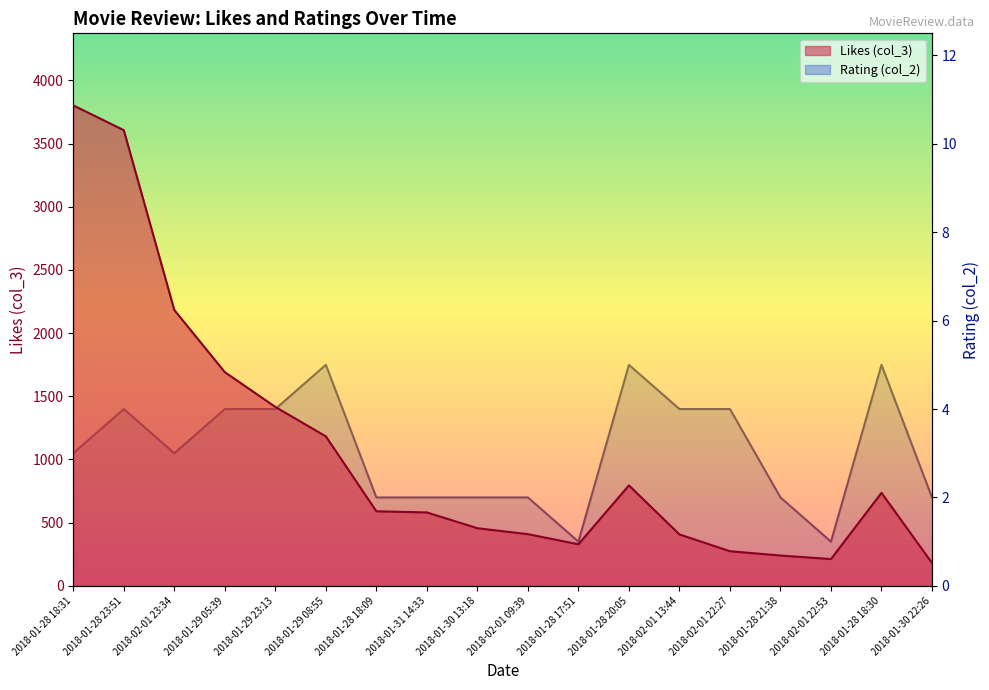

What is the sum of all Likes (col_3) values?

19091